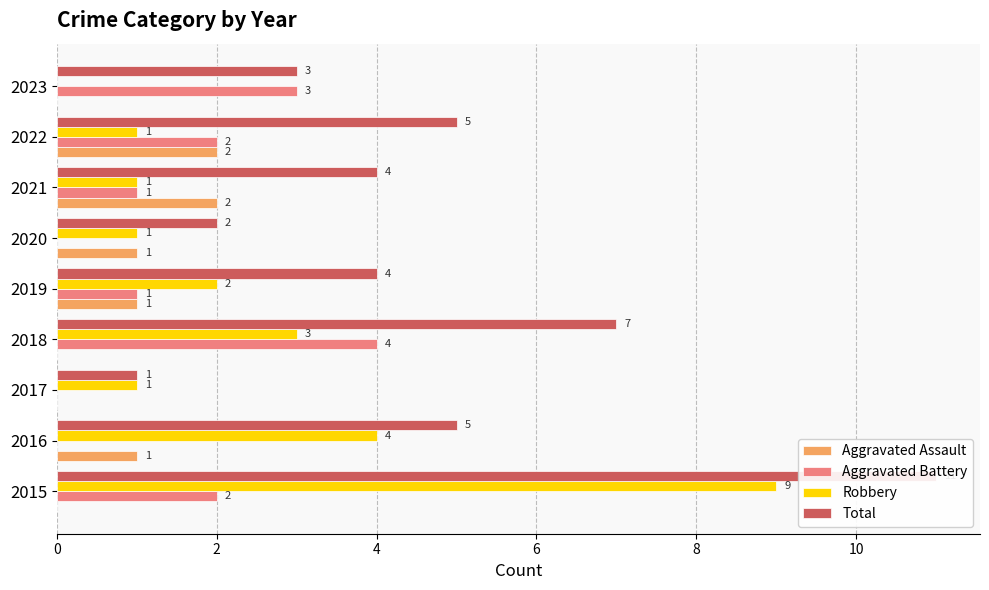

The Aggravated Assault series shows 1 at 2022. True or false?

False